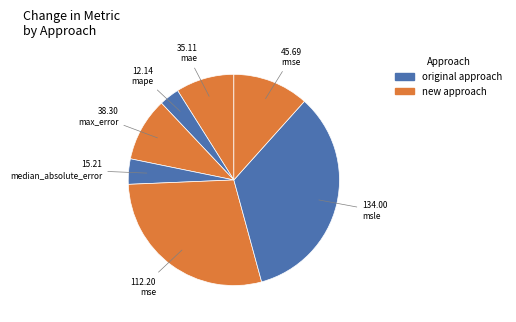

Is it true that mae is 9% of the pie?

True